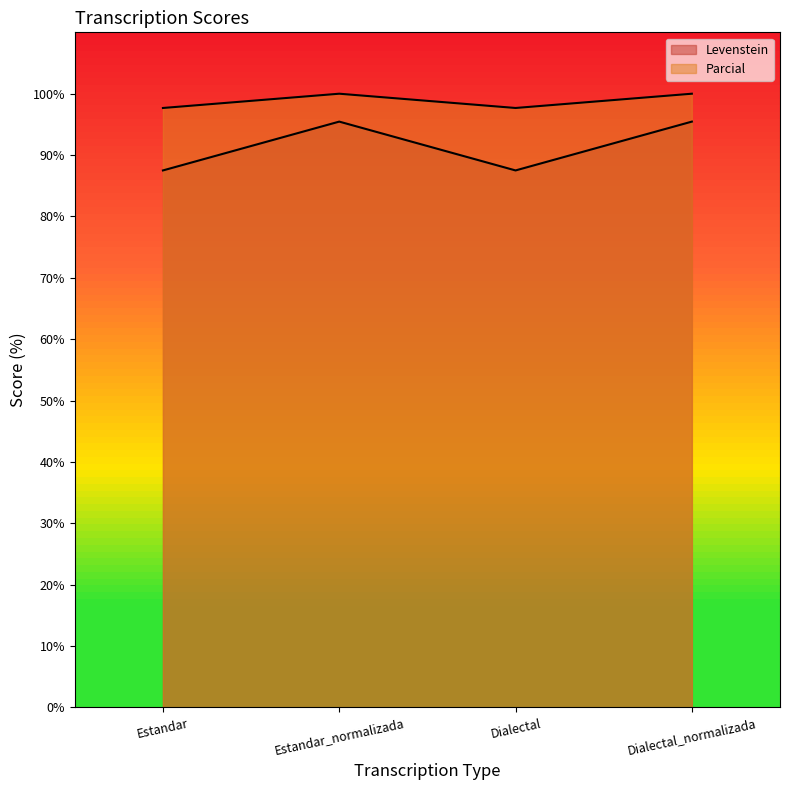

Which series has the largest range (max minus min)?

Levenstein